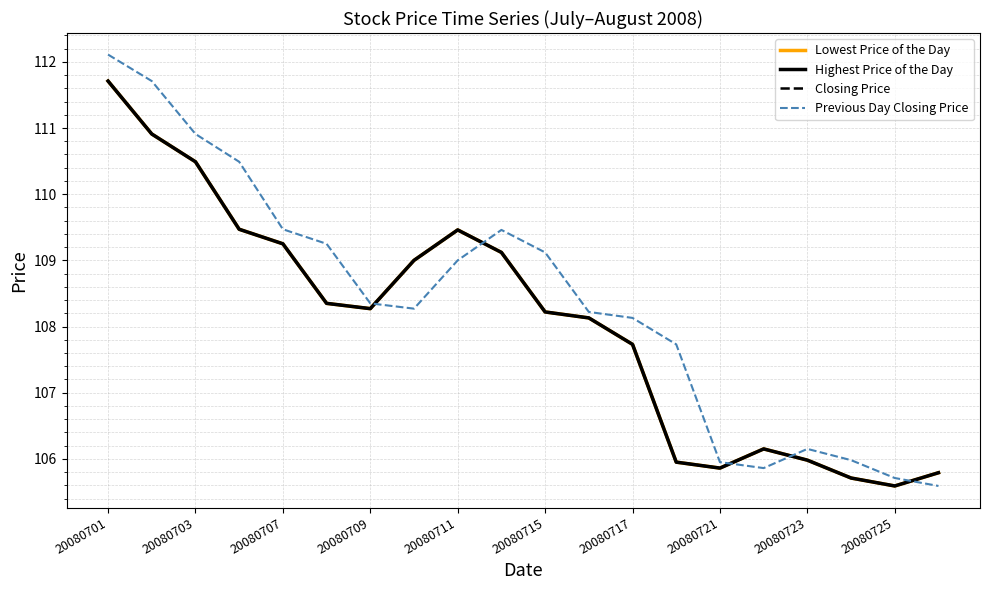

Reading right to left, list all the values displayed in this chart.

Lowest Price of the Day: 105.8	105.6	105.7	106.0	106.2	105.9	106.0	107.7	108.1	108.2	109.1	109.5	109.0	108.3	108.3	109.2	109.5	110.5	110.9	111.7
Highest Price of the Day: 105.8	105.6	105.7	106.0	106.2	105.9	106.0	107.7	108.1	108.2	109.1	109.5	109.0	108.3	108.3	109.2	109.5	110.5	110.9	111.7
Closing Price: 105.8	105.6	105.7	106.0	106.2	105.9	106.0	107.7	108.1	108.2	109.1	109.5	109.0	108.3	108.3	109.2	109.5	110.5	110.9	111.7
Previous Day Closing Price: 105.6	105.7	106.0	106.2	105.9	106.0	107.7	108.1	108.2	109.1	109.5	109.0	108.3	108.3	109.2	109.5	110.5	110.9	111.7	112.1